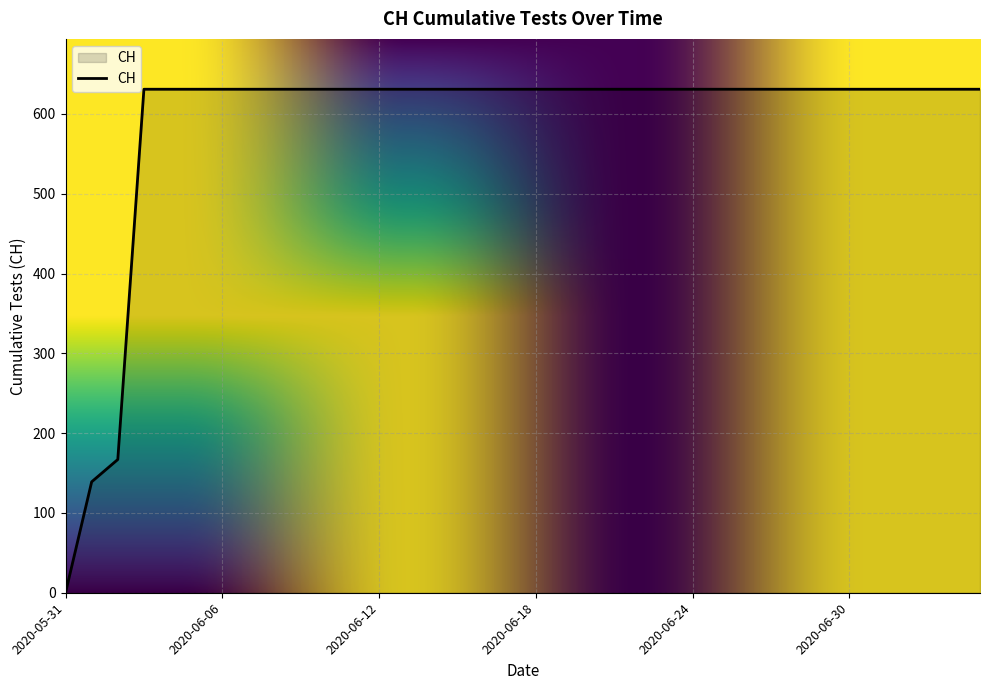

Does the chart have visible grid lines?

Yes